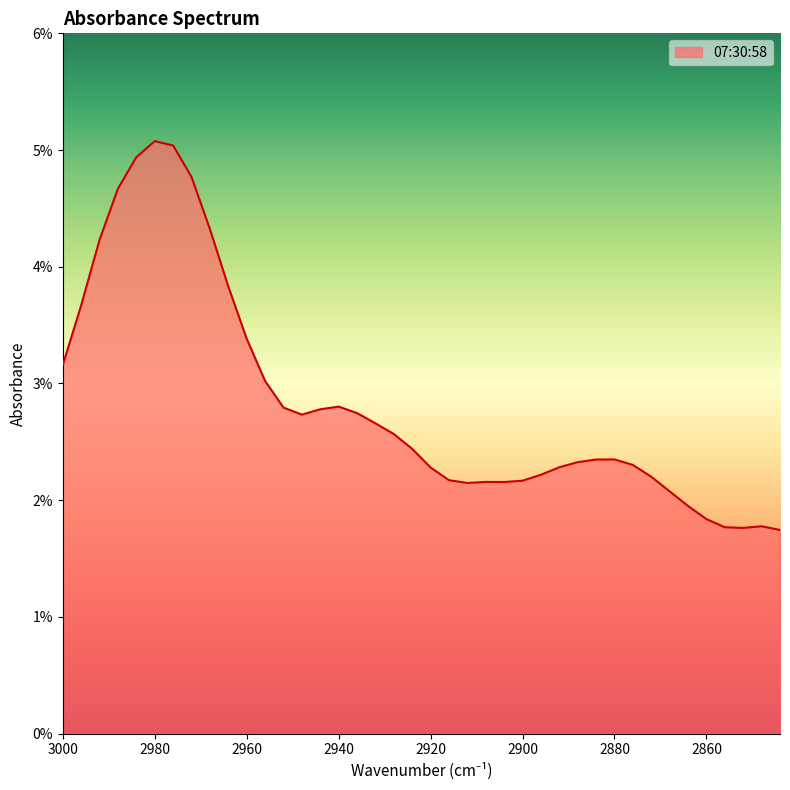

Count the values in the range 0 to 1.

40